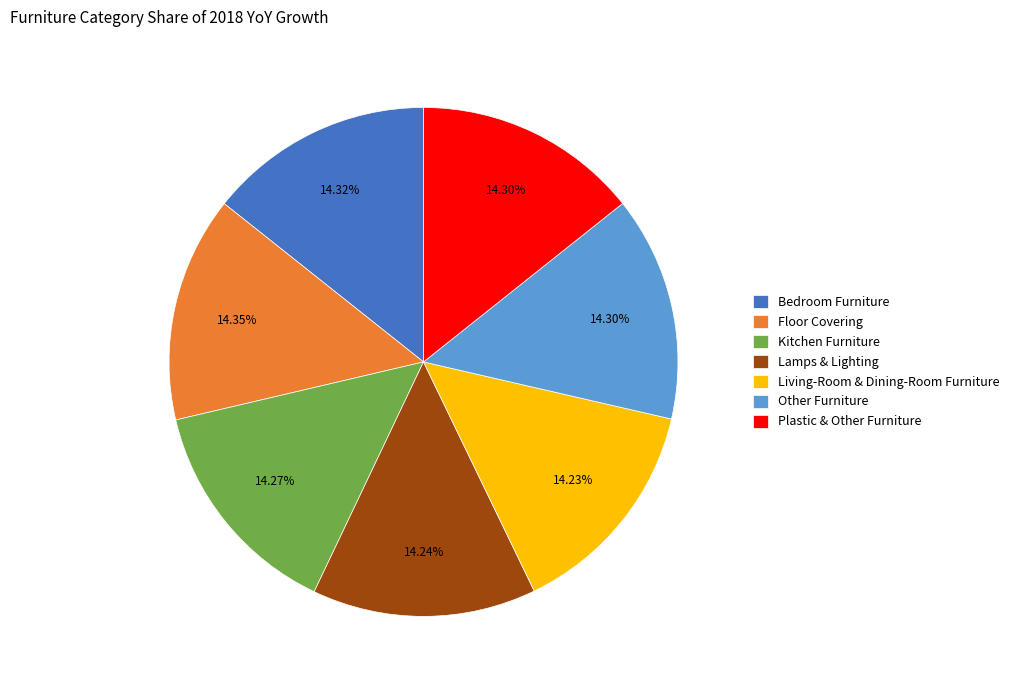

Is it true that Kitchen Furniture is 14% of the pie?

True